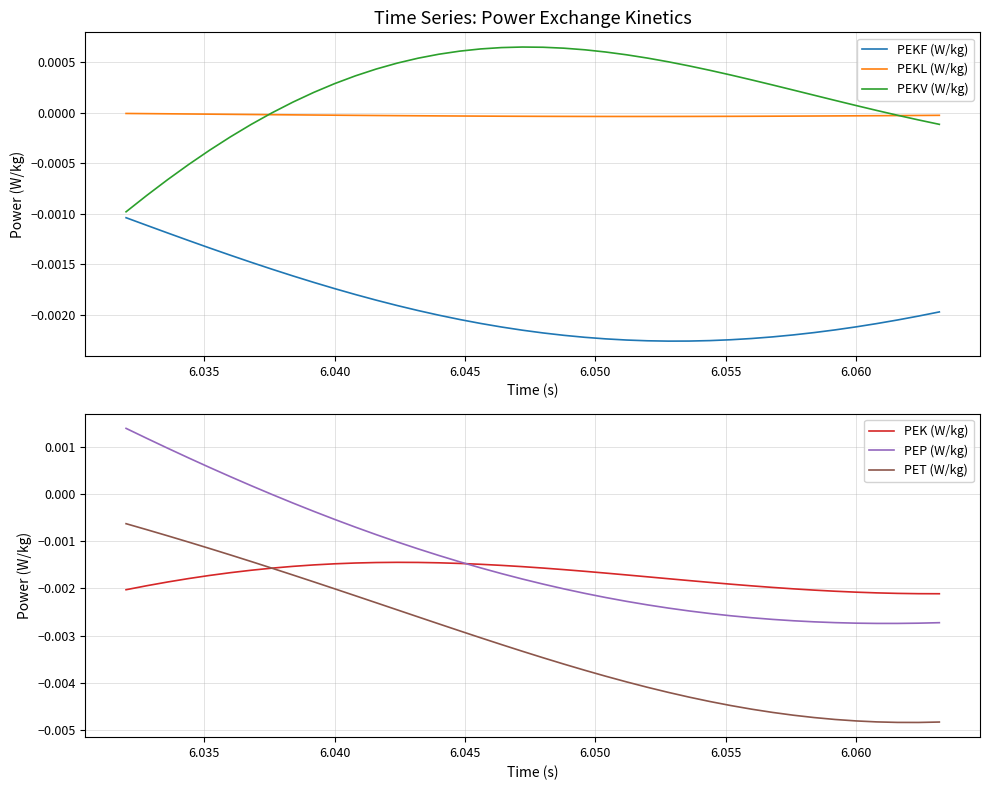

True or false: PEKL (W/kg) and PEKF (W/kg) intersect in this chart.

False